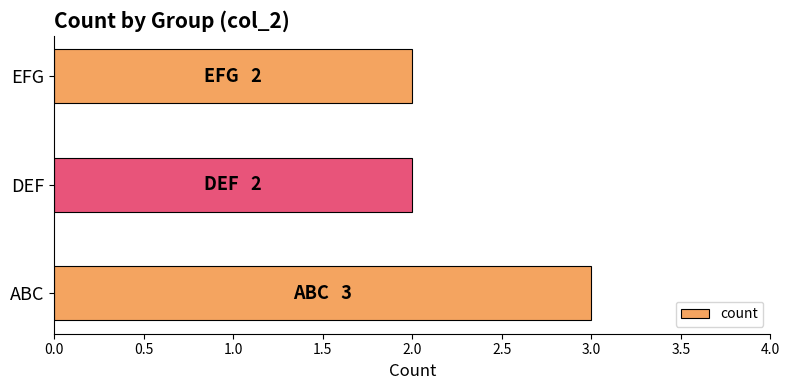

Reading bottom to top, what are all the values shown in this chart?

3	2	2